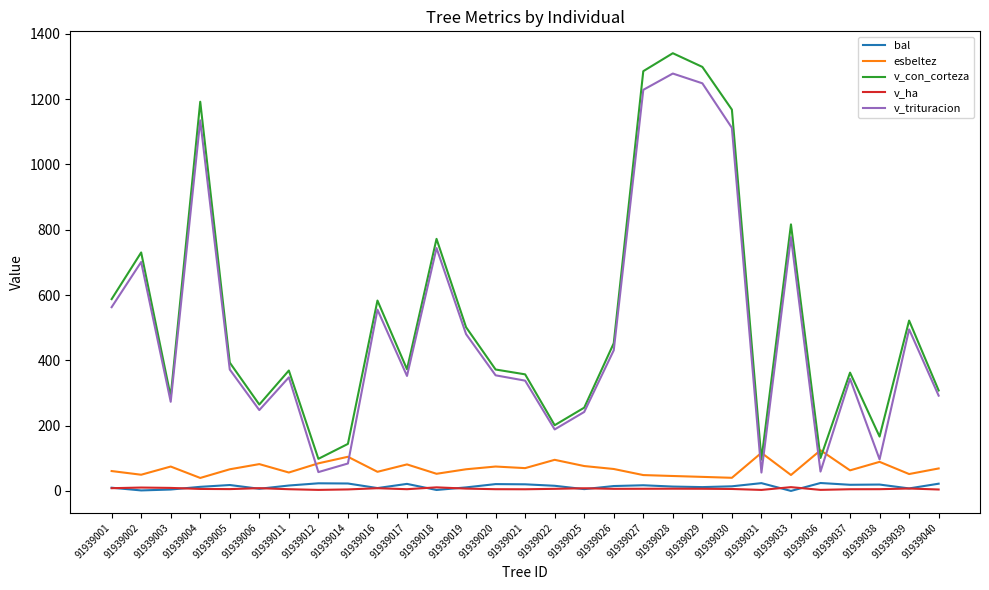

The value of v_con_corteza at 91939038 is 166.5. True or false?

True